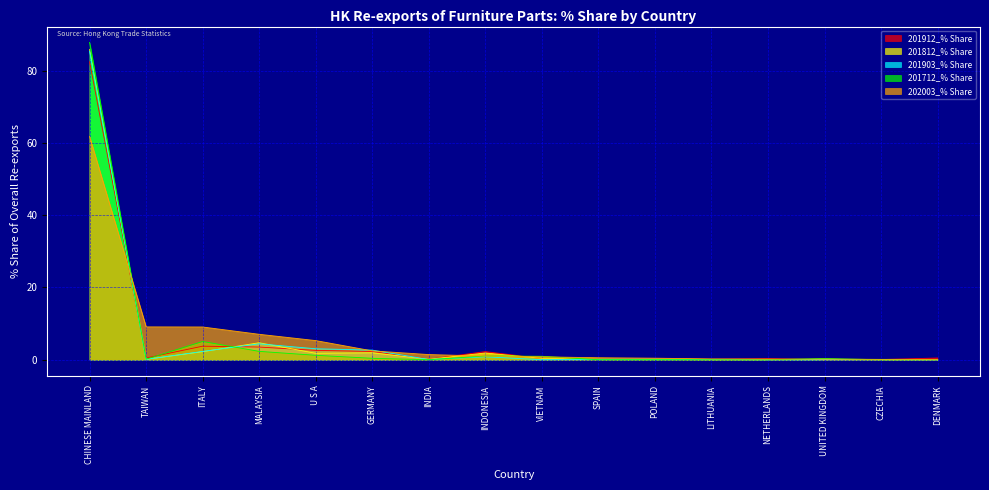

What is the total value across all series at MALAYSIA?

22.0